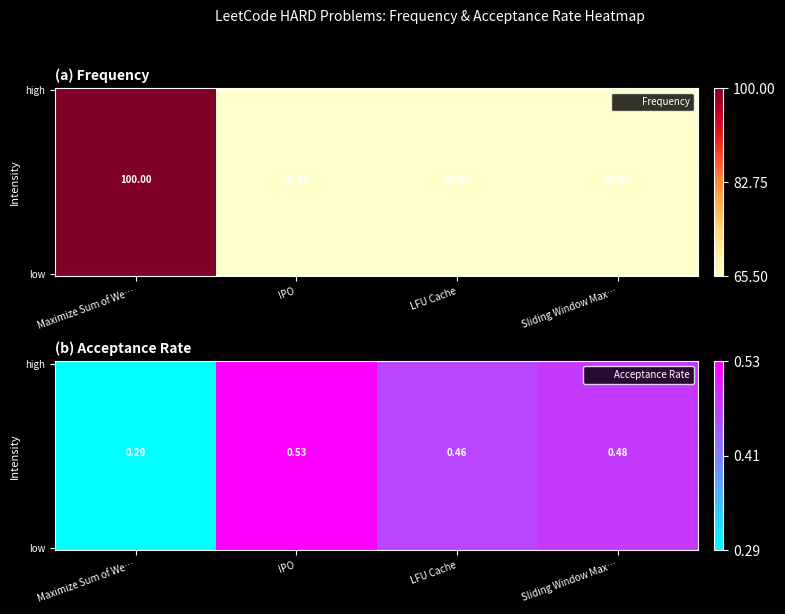

Which series has the largest total across all categories?

low